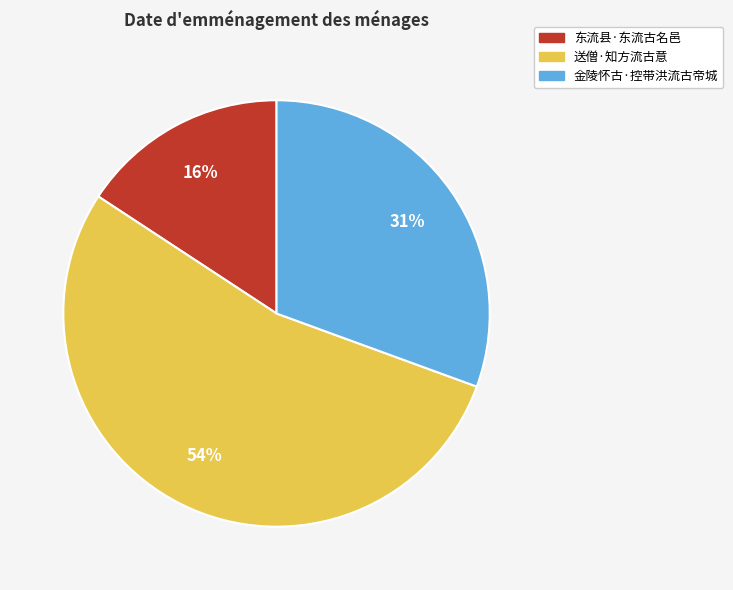

To the nearest percent, what portion does 东流县·东流古名邑 represent?

16%